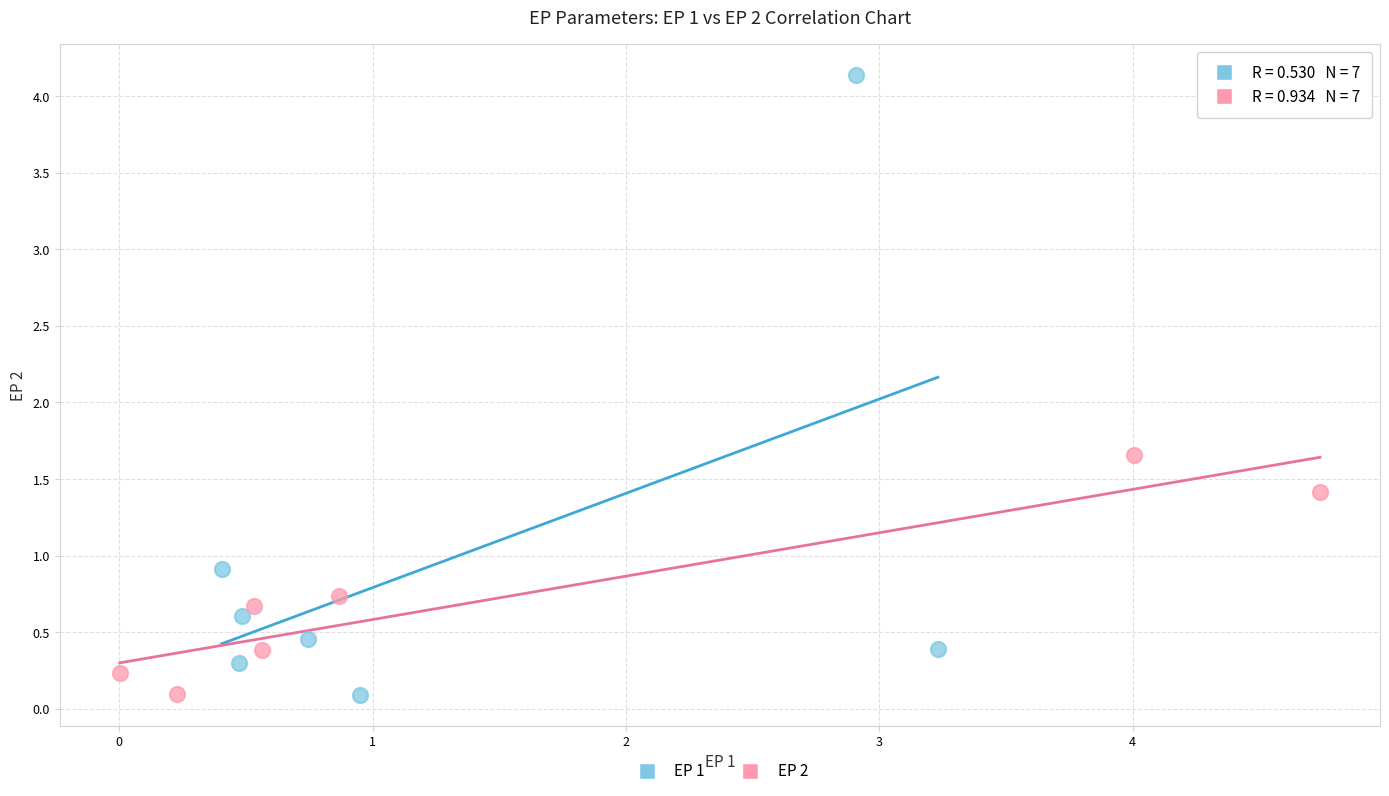

Which series contains the highest Y value?

EP 1